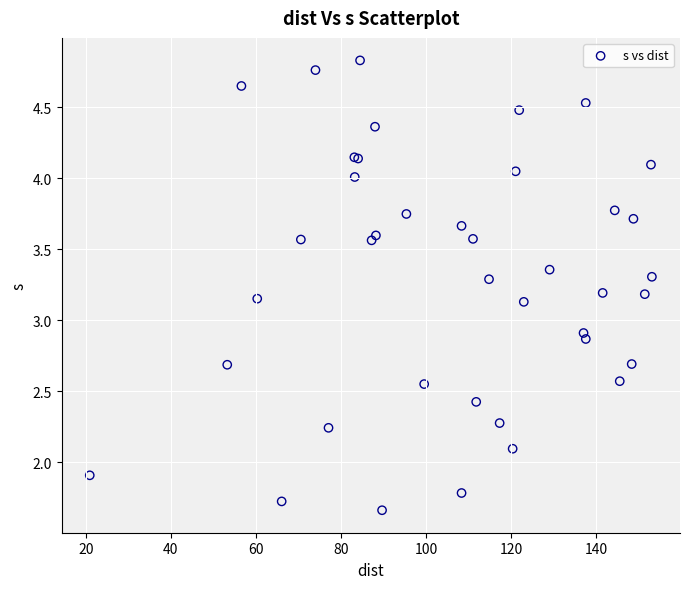

What Y value in the scatter plot is closest to 3?

2.9